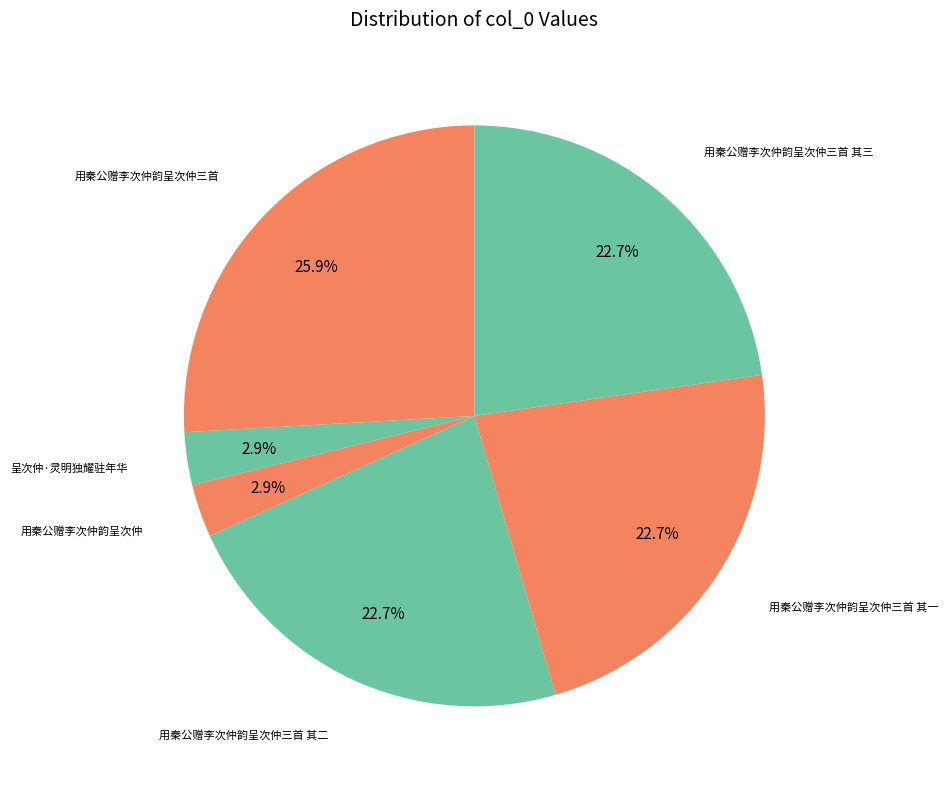

How many segments does this pie chart have?

6